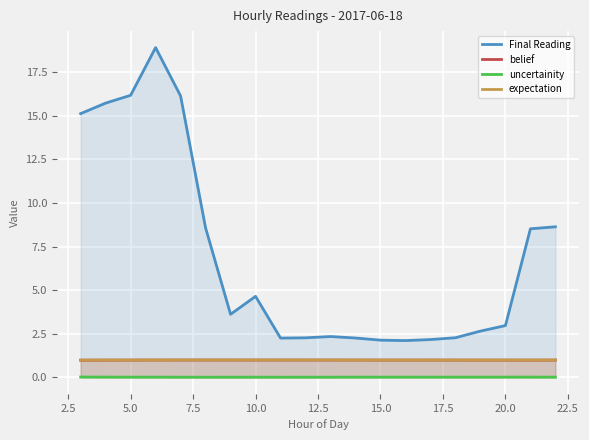

True or false: belief and expectation cross at least once.

False